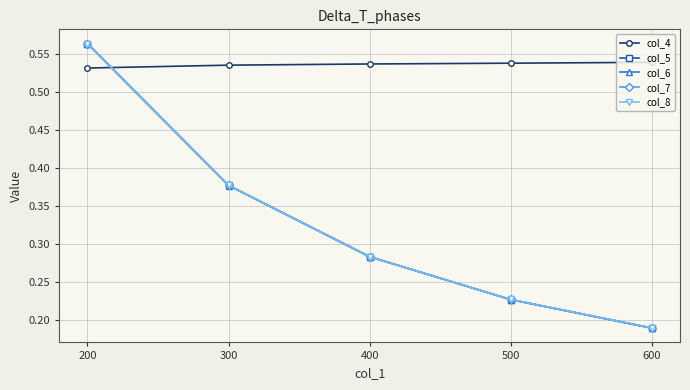

Count the col_8 values in the range 0 to 1.

5